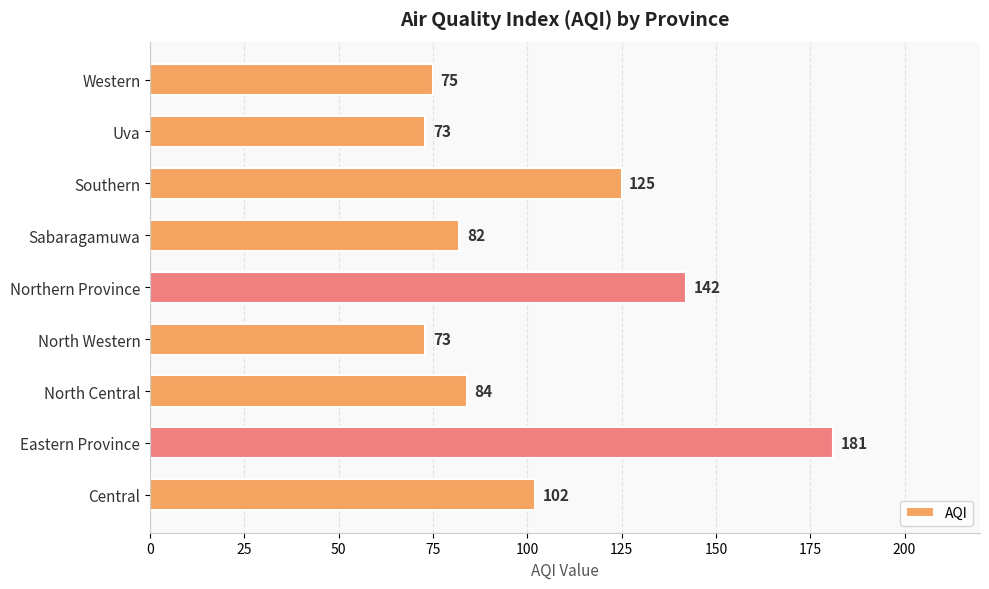

What is the sum of all values?

937